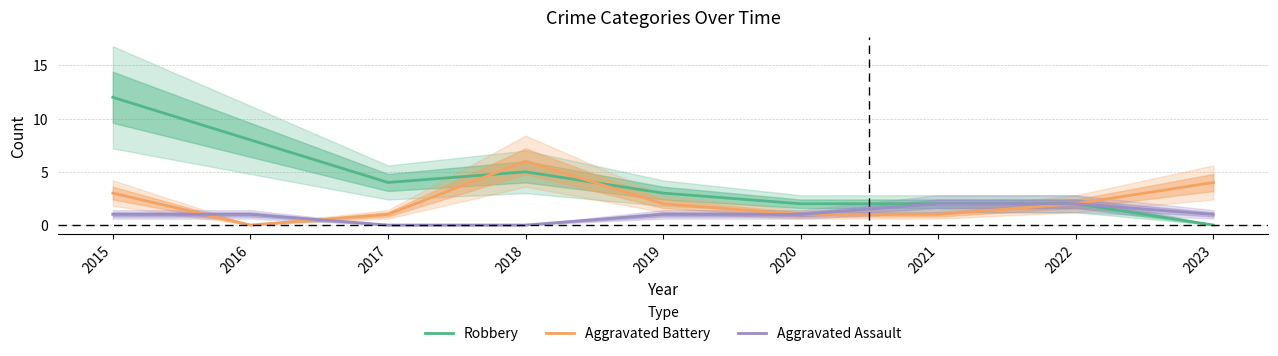

What is the value of the Robbery point at the 3rd from the left?

4